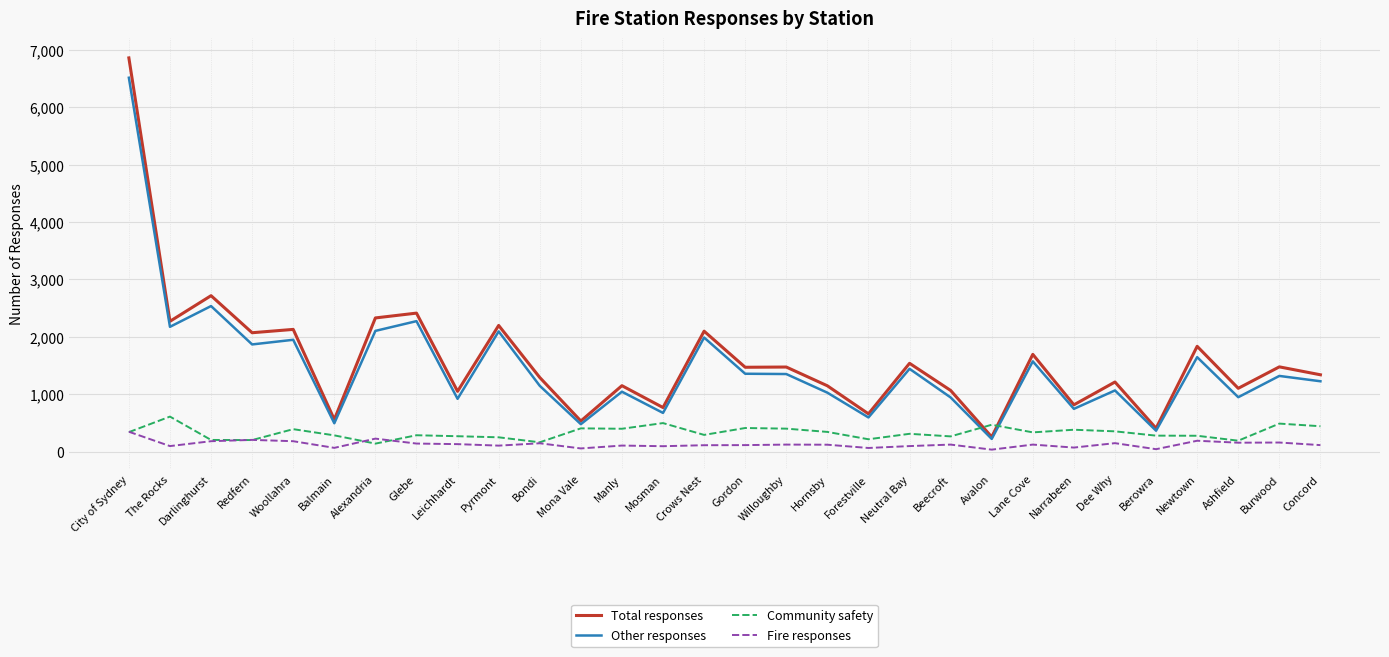

How many times do Community safety and Total responses cross each other?

2